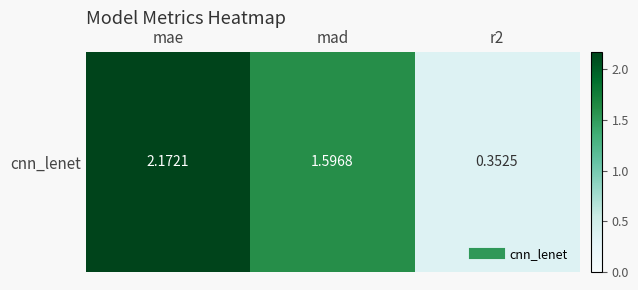

Count the number of data series in this chart.

1